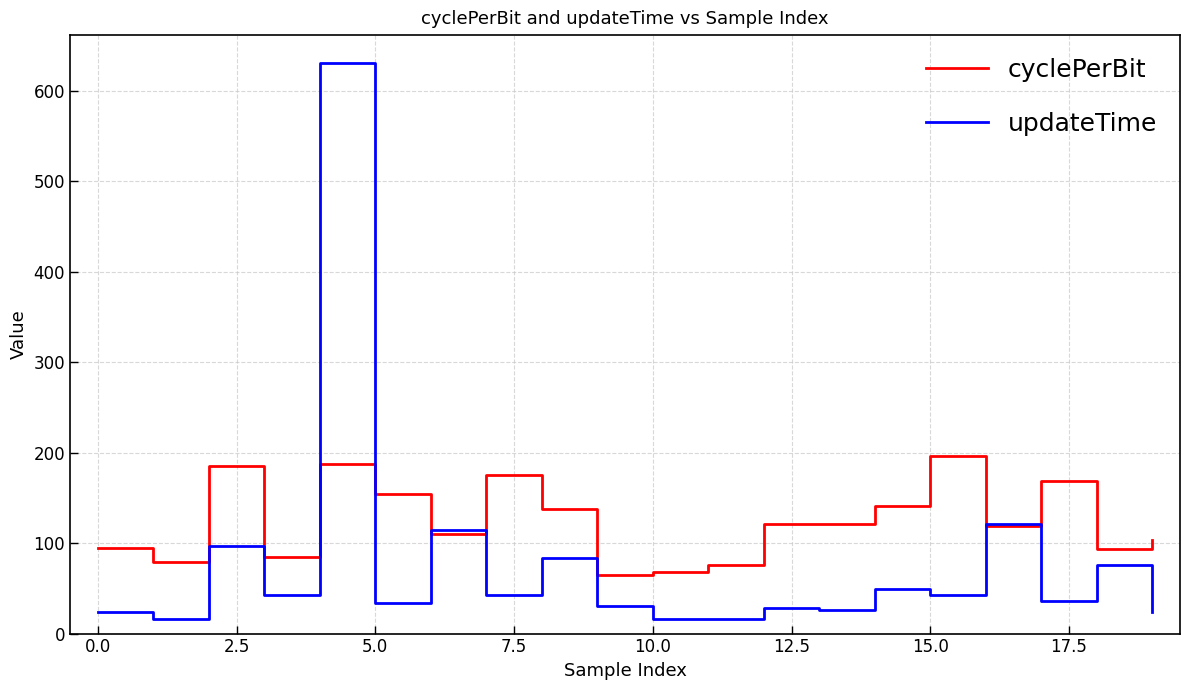

Does the chart have visible grid lines?

Yes